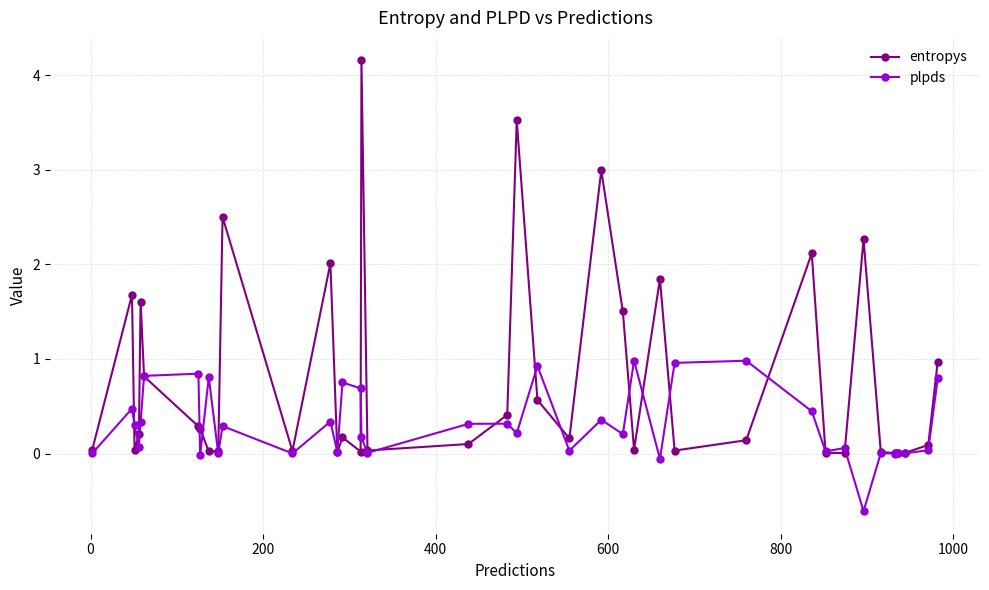

True or false: plpds and entropys cross at least once.

True